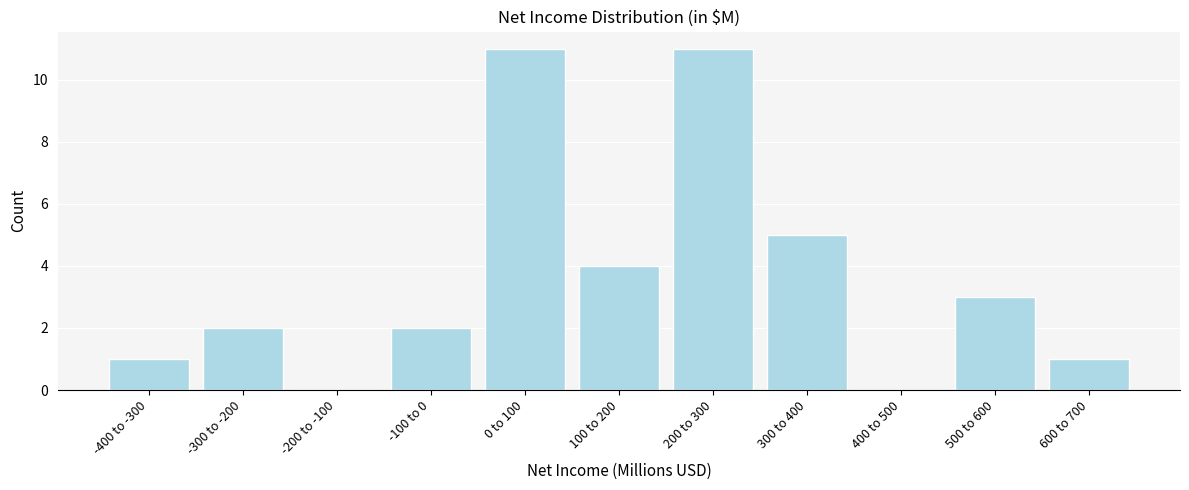

Reading left to right, list all the values displayed in this chart.

-400 to -300=1	-300 to -200=2	-200 to -100=0	-100 to 0=2	0 to 100=11	100 to 200=4	200 to 300=11	300 to 400=5	400 to 500=0	500 to 600=3	600 to 700=1